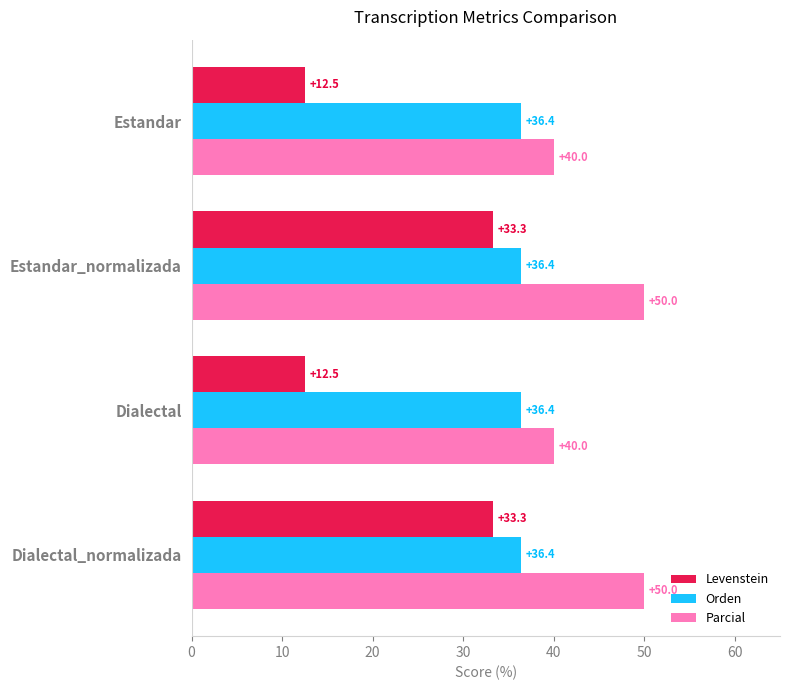

What are all the series names shown in the legend?

Levenstein, Orden, Parcial